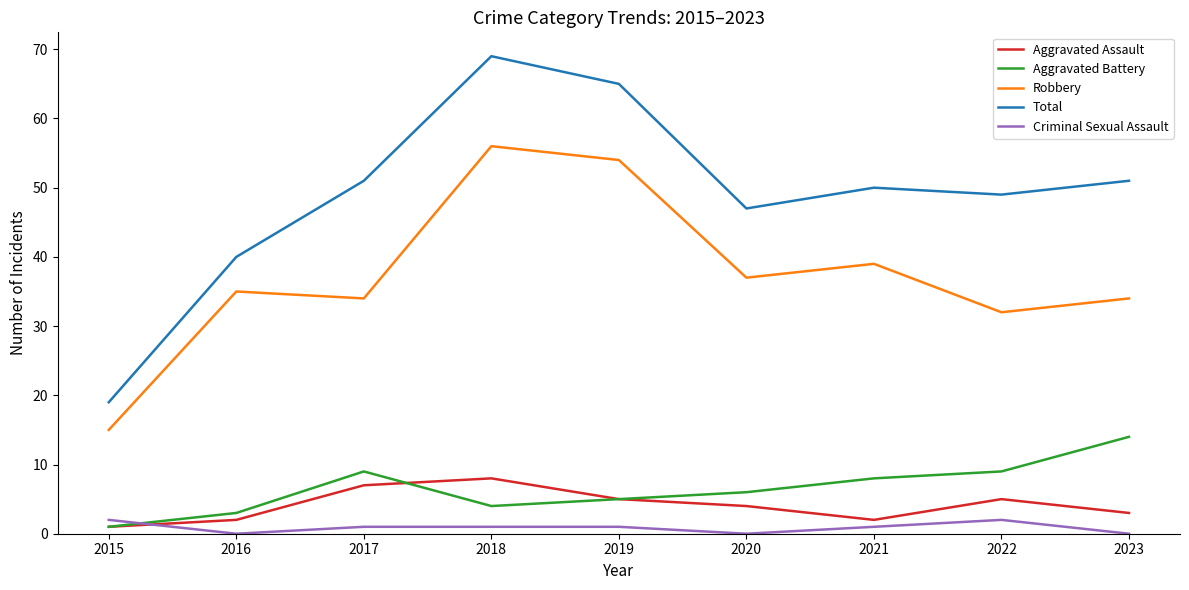

List the series in order of their peak value, lowest first.

Criminal Sexual Assault, Aggravated Assault, Aggravated Battery, Robbery, Total